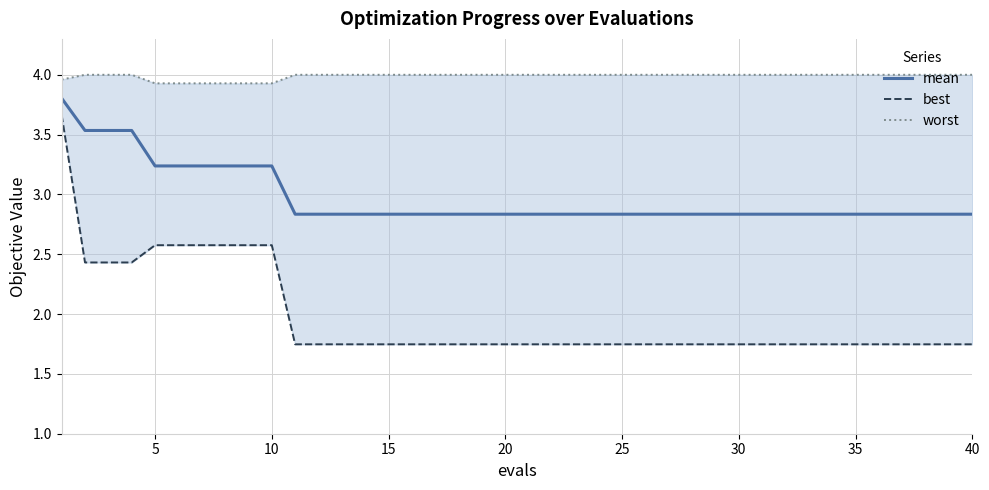

The value of mean at 35 is 2.8. True or false?

True